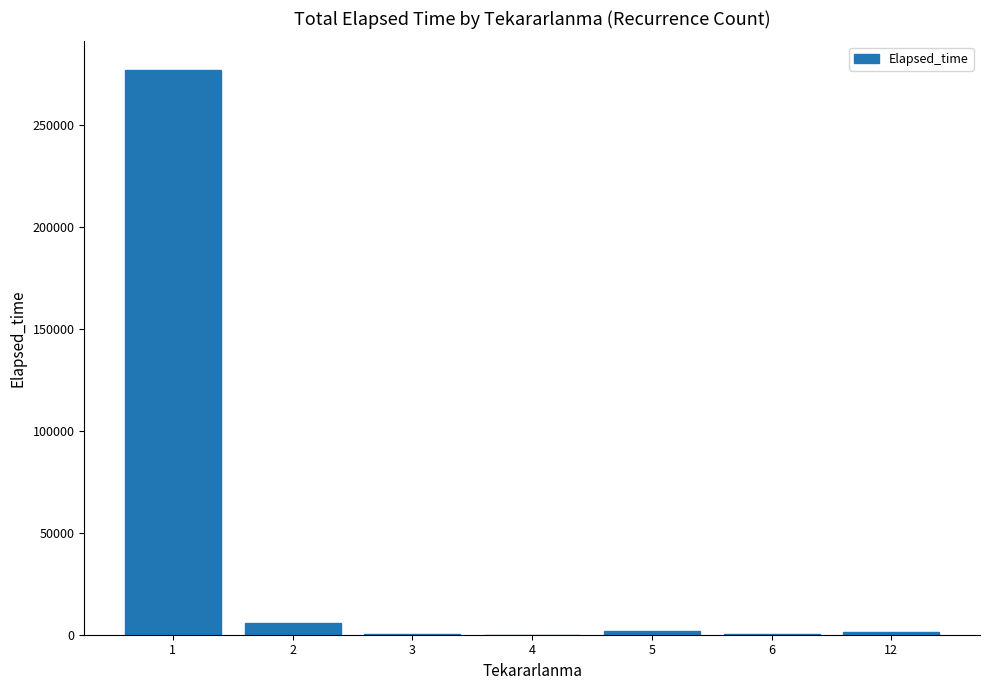

What is the maximum value shown in the chart?

277290